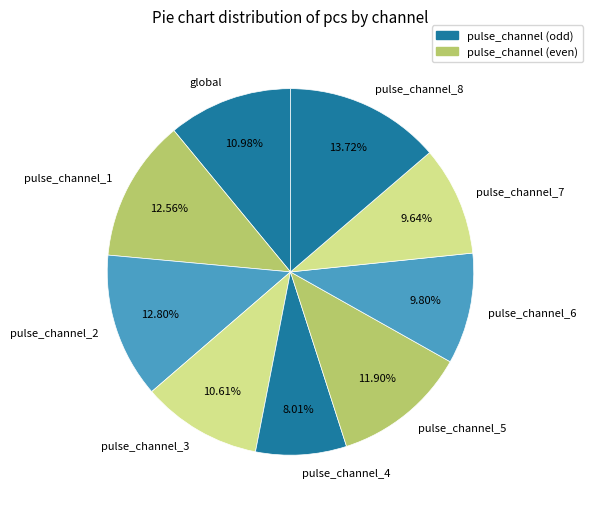

To the nearest percent, what is the average slice percentage?

11%